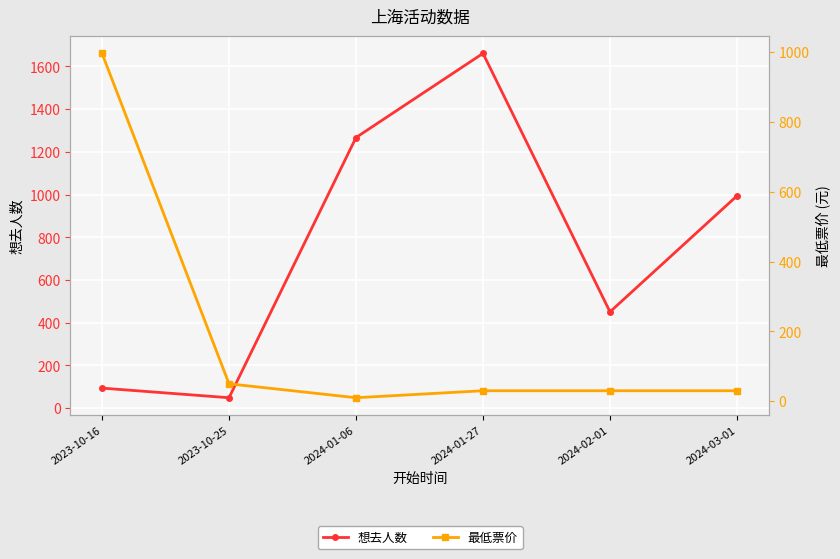

What position from the right is 2024-03-01?

1